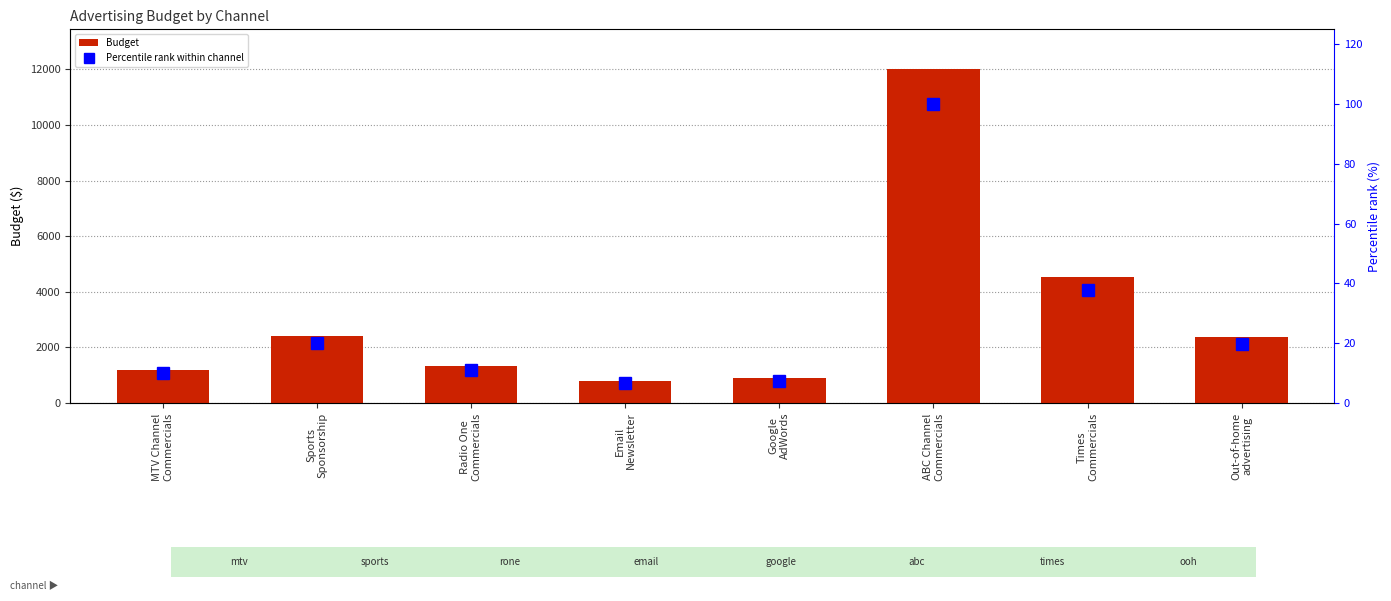

The value of Percentile rank within channel at Radio One
Commercials is 11.2. True or false?

True